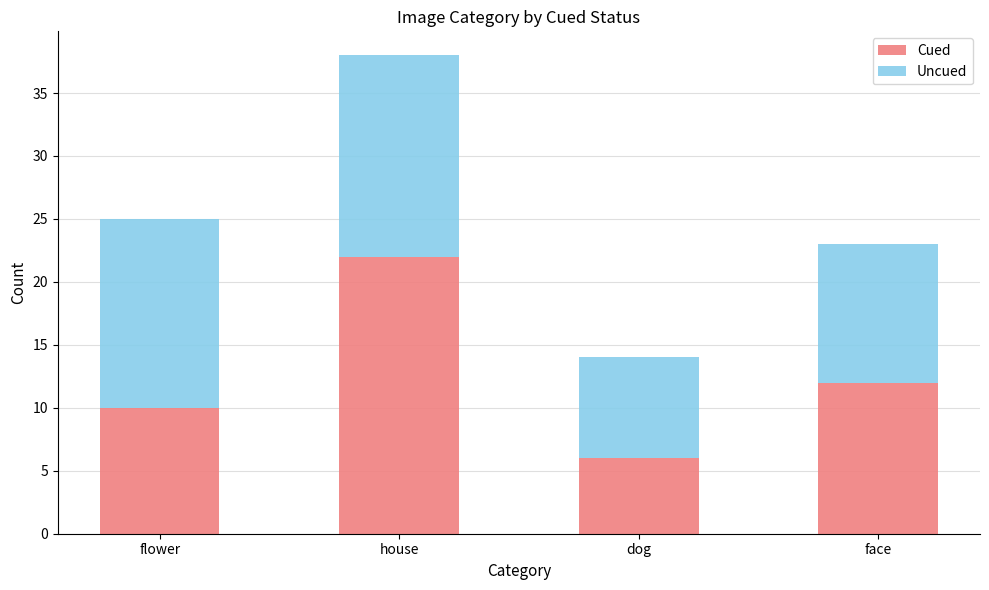

What is the maximum value for Cued?

22